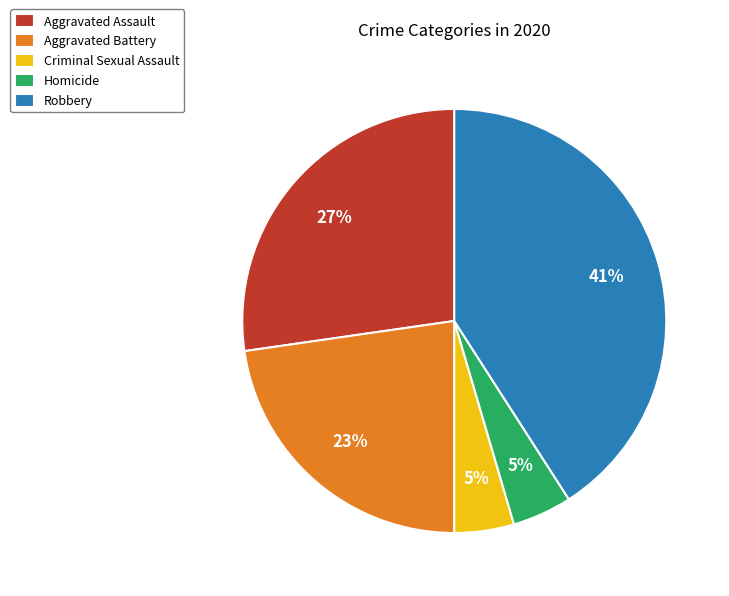

How many segments does this pie chart have?

5